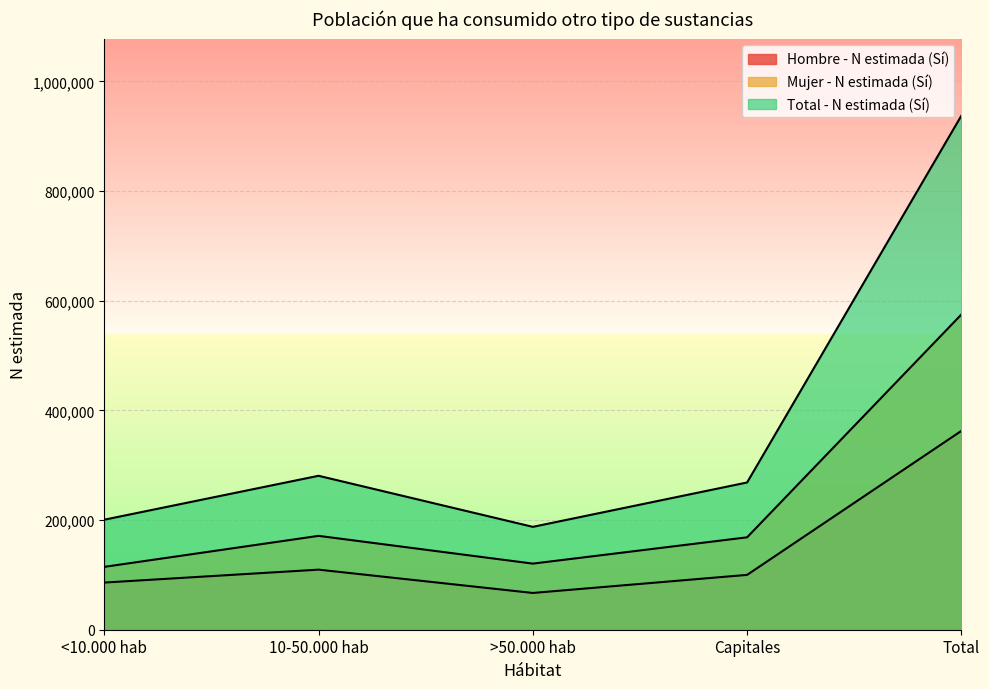

What is the difference between the maximum and second lowest values in the Hombre - N estimada (Sí) series?

276565